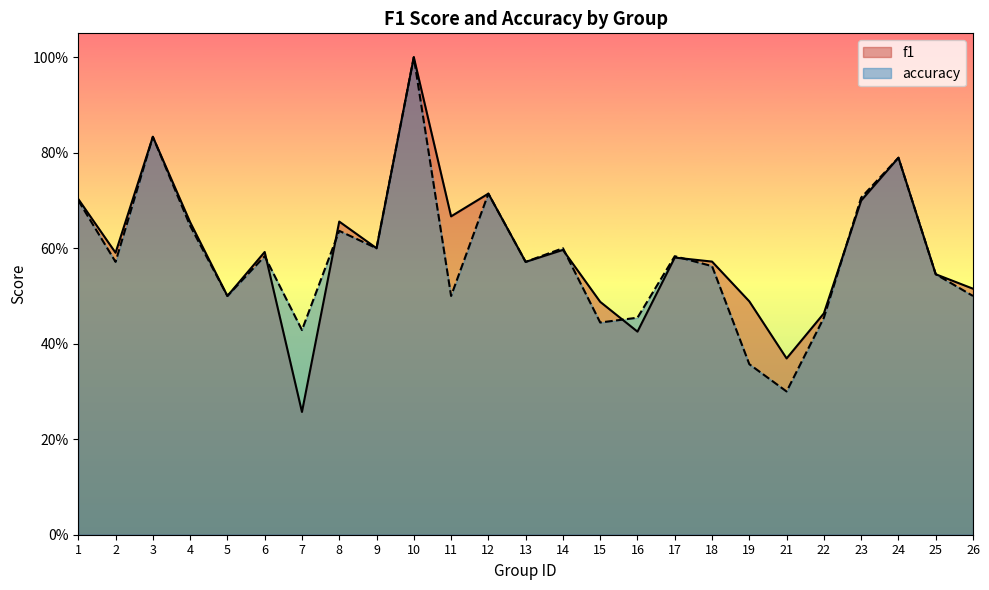

What is the value of the accuracy point at the 8th from the left?

0.6